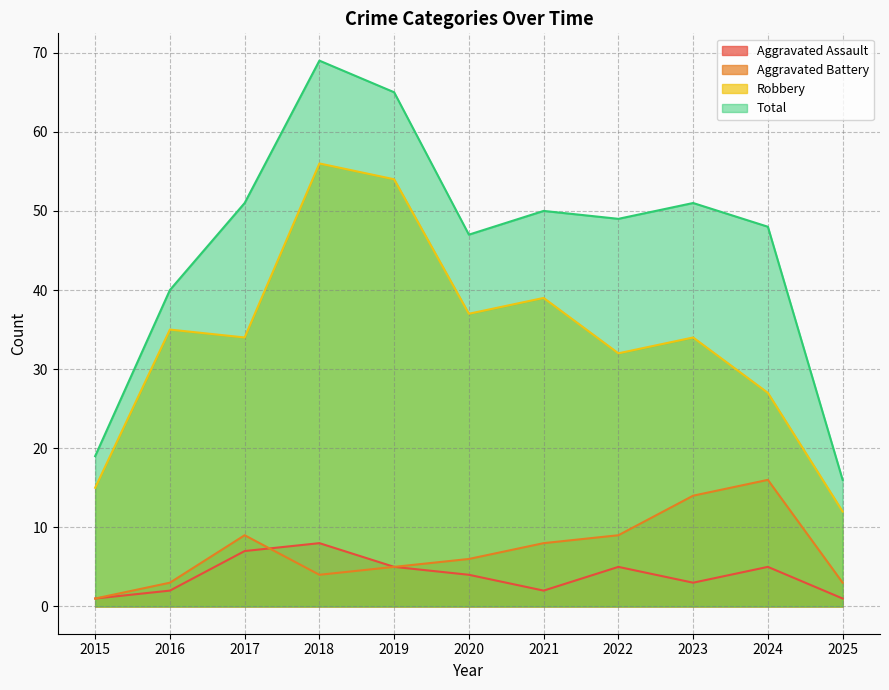

Count the number of data series in this chart.

4